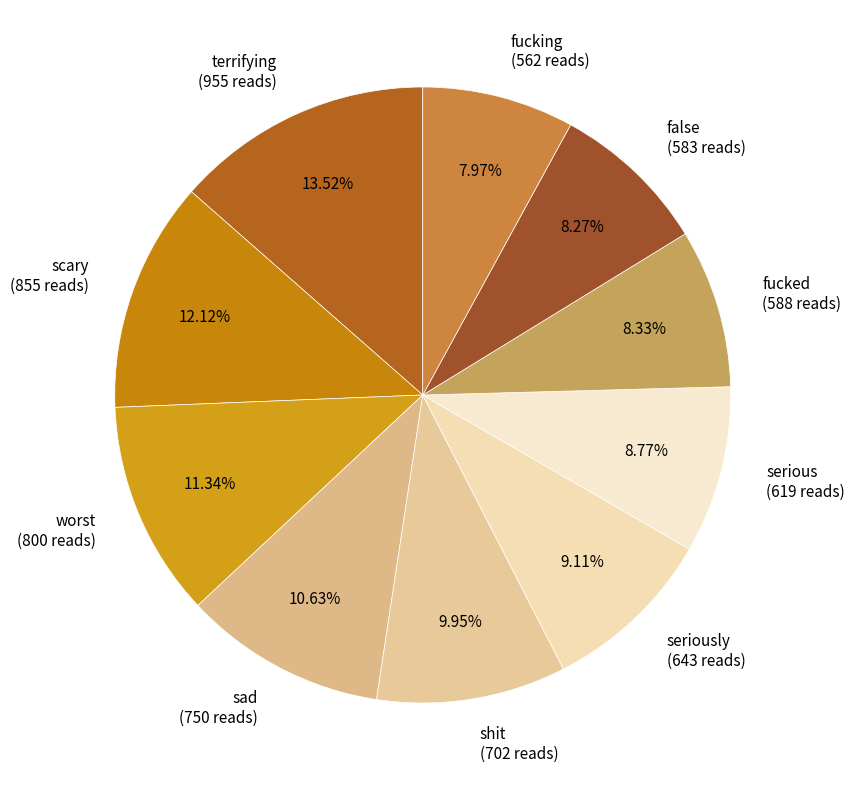

Do false (583 reads) and shit (702 reads) together represent more than half of the pie?

No